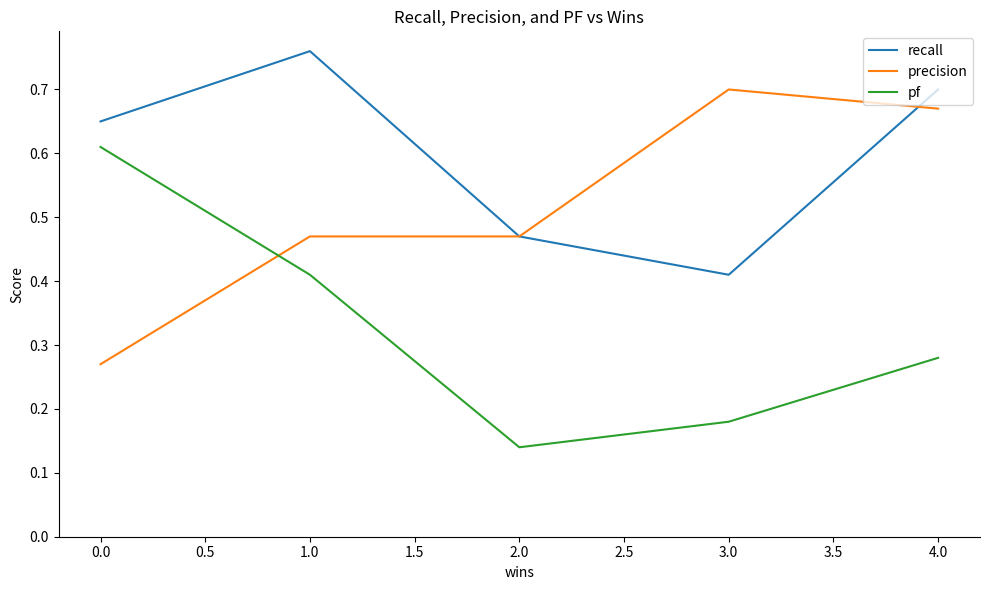

Where is recall nearest to the value 0?

3.0